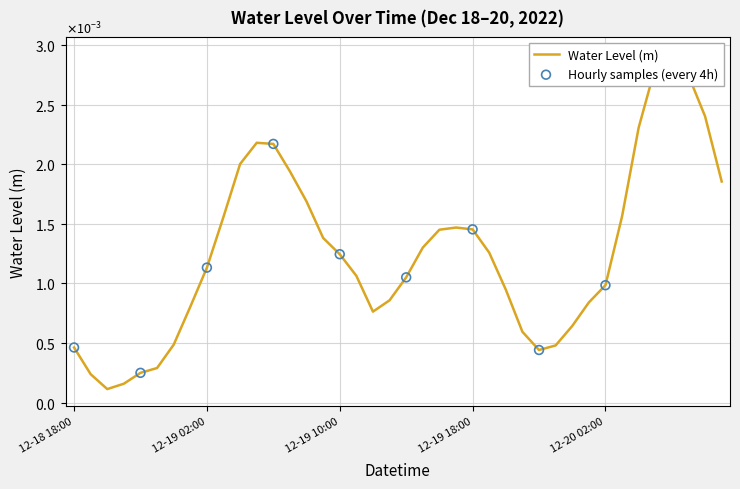

Between 2022-12-18 18:00 and 2022-12-20 04:00, which is larger?

2022-12-20 04:00